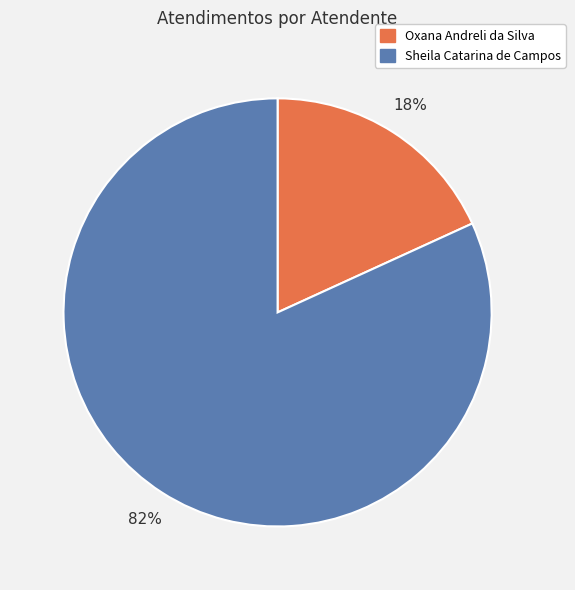

How many segments does this pie chart have?

2